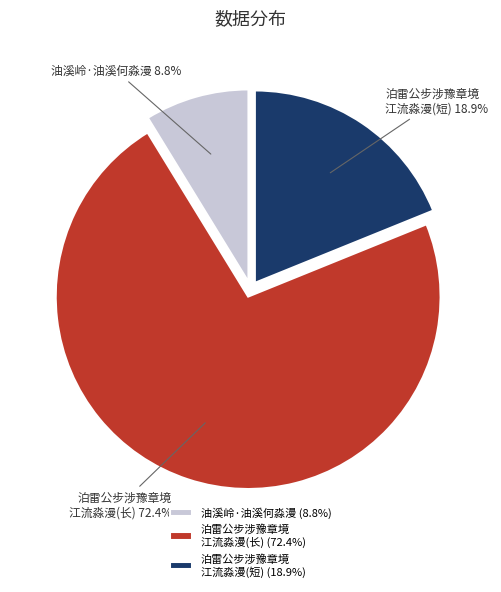

What is the smallest slice in the pie chart?

油溪岭·油溪何淼漫